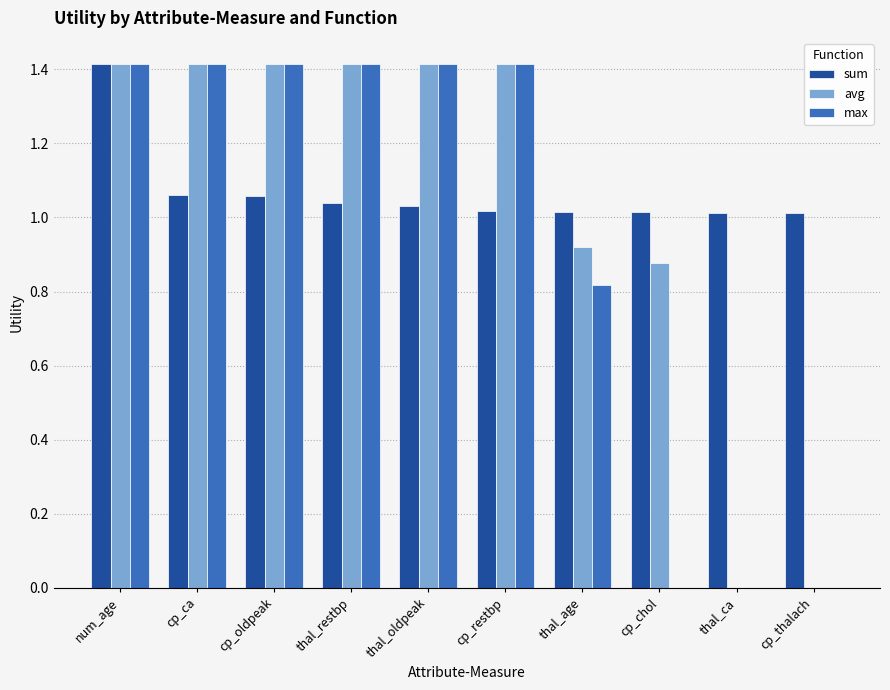

What is the highest value of the max series?

1.4